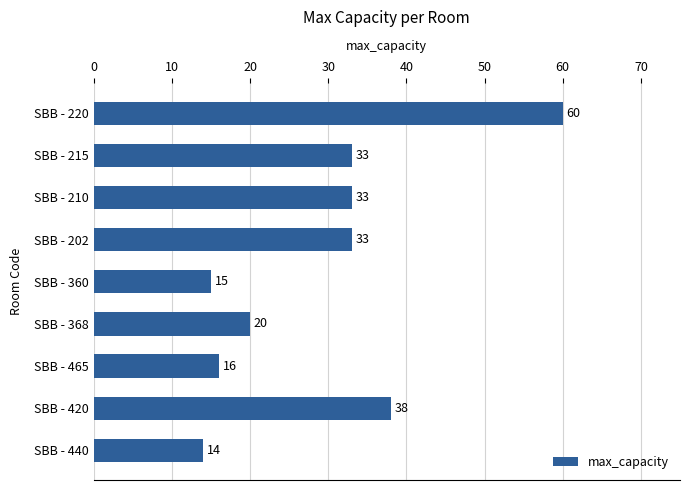

What is the sum of all values?

262